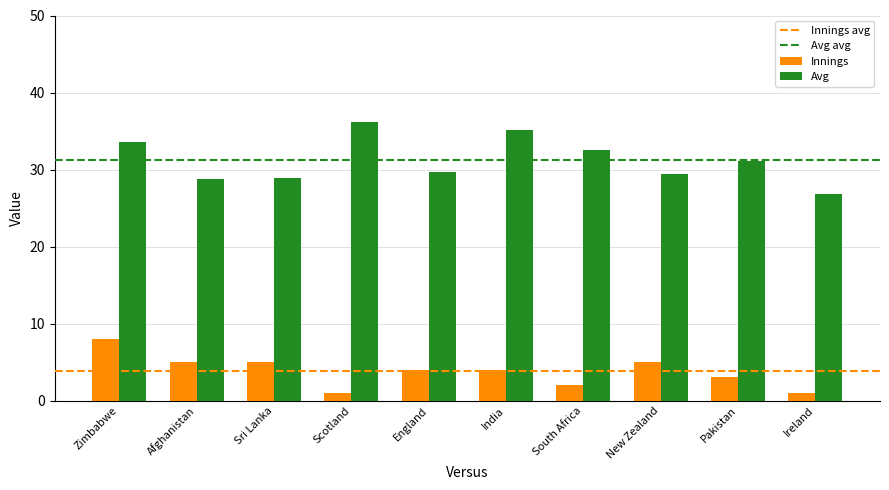

What is the difference between the highest and lowest values at Zimbabwe?

25.6